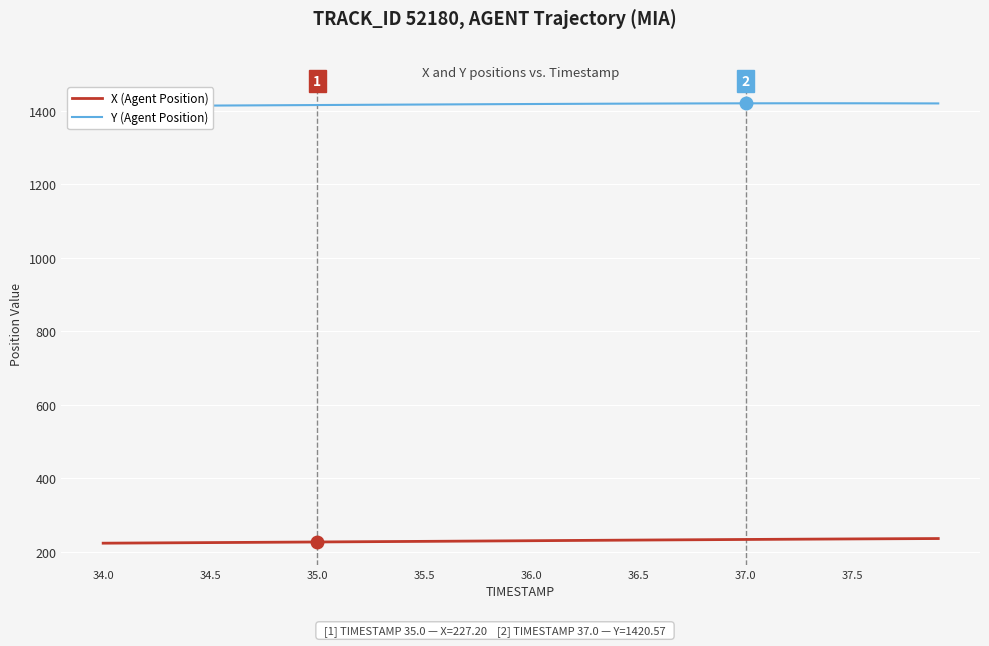

What is the minimum value for X (Agent Position)?

223.9